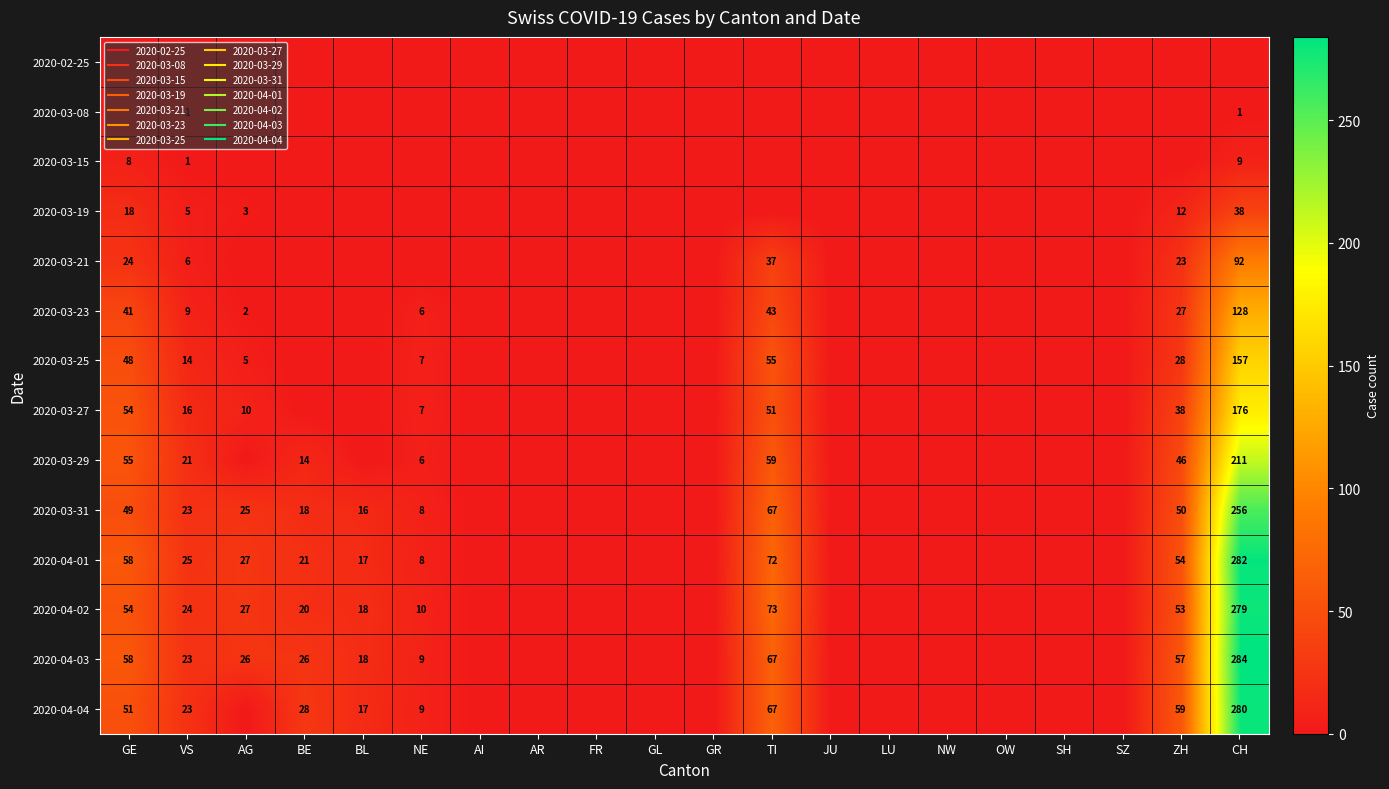

Which has a higher value, NE or SZ?

NE